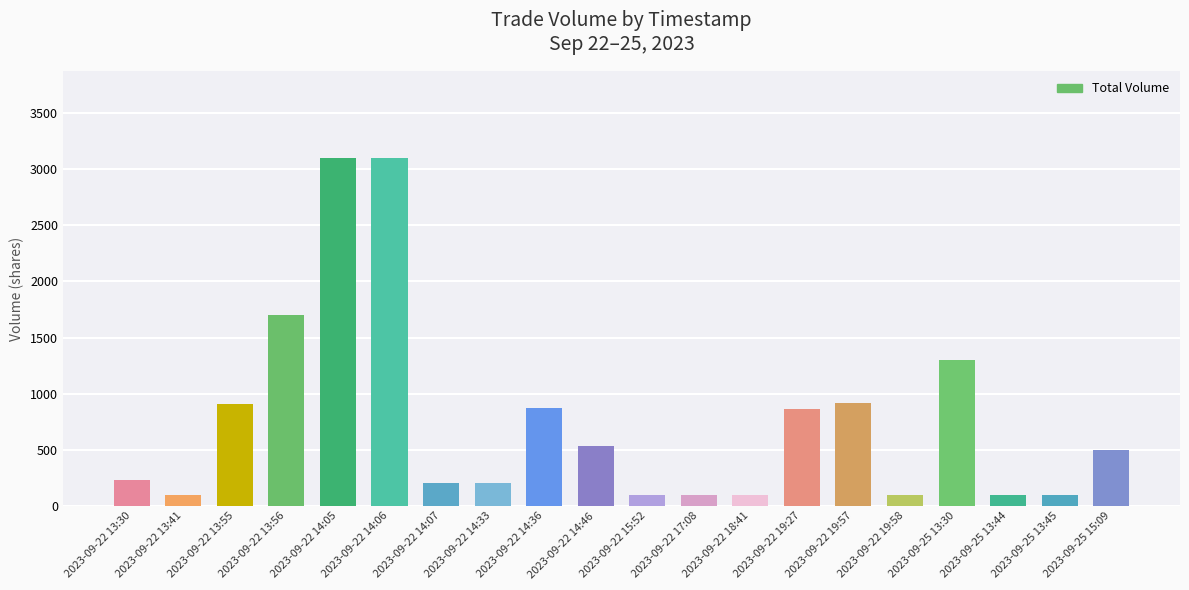

What is the sum of all values?

15134